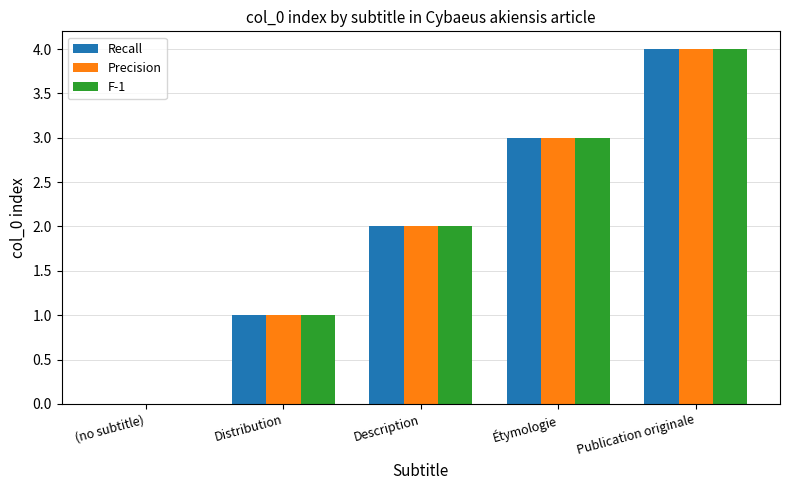

True or false: Precision has a value of 1 at Distribution.

True